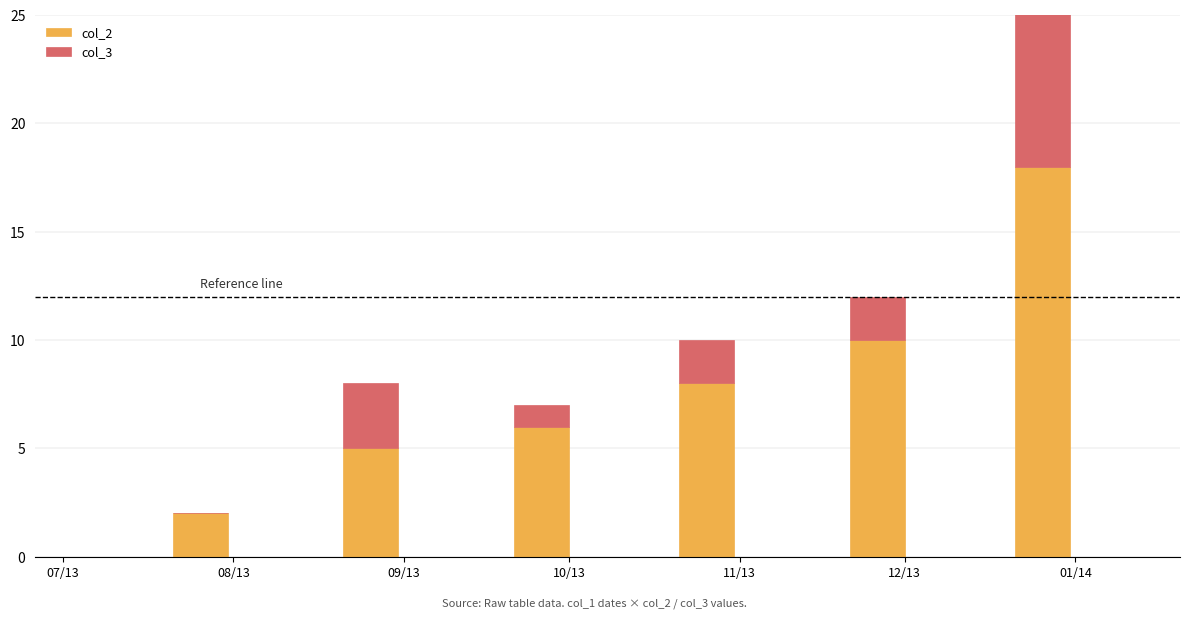

What is the value of the col_2 bar at the 3rd from the left?

6